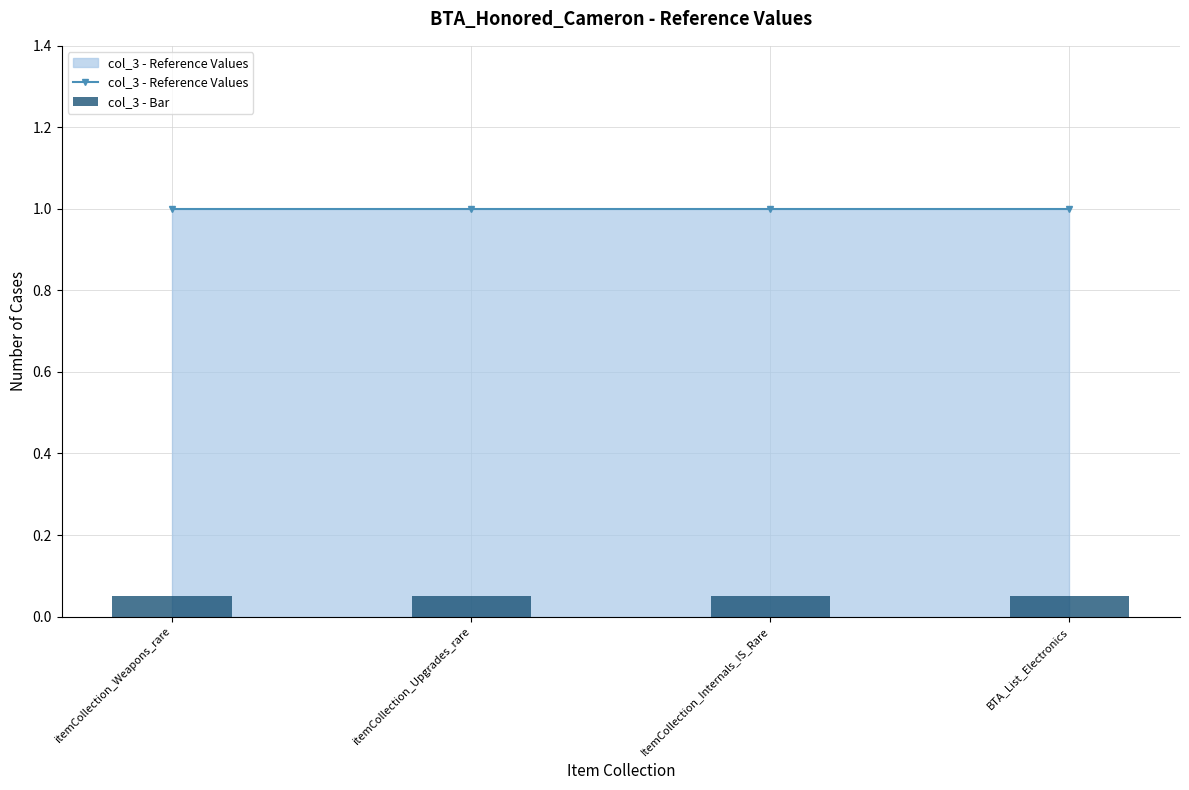

At which category is the sum across all series the highest?

itemCollection_Weapons_rare